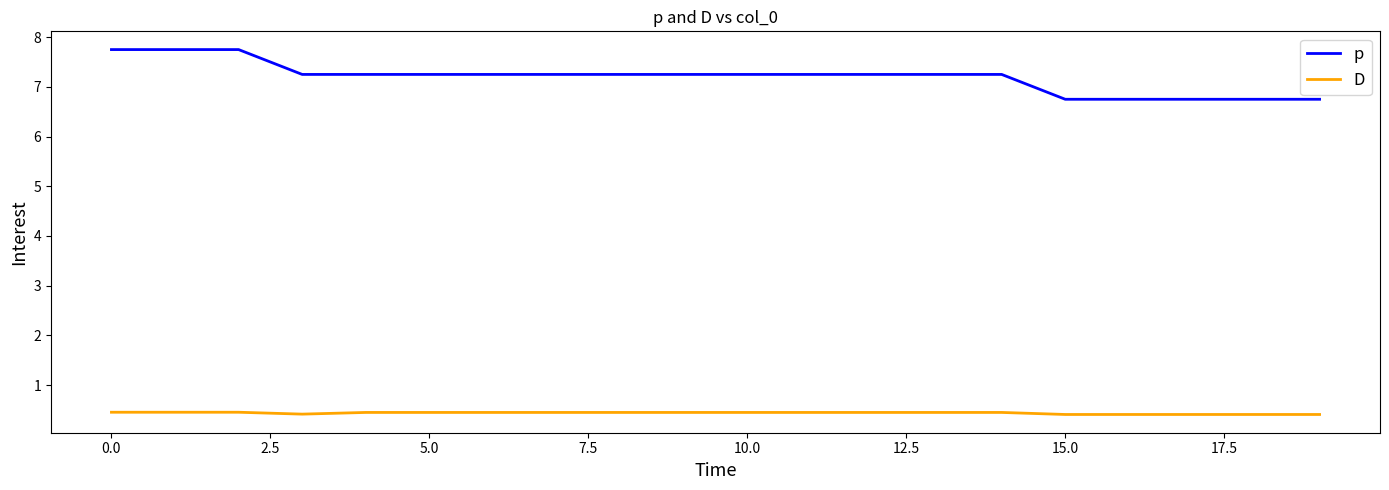

True or false: p and D cross at least once.

False